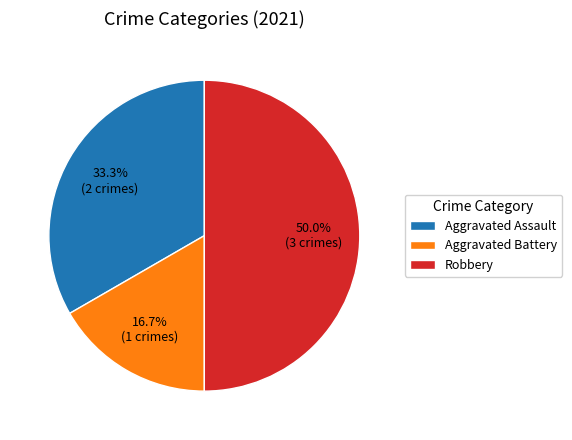

To the nearest percent, what is the difference between the largest and smallest slice percentages?

33%